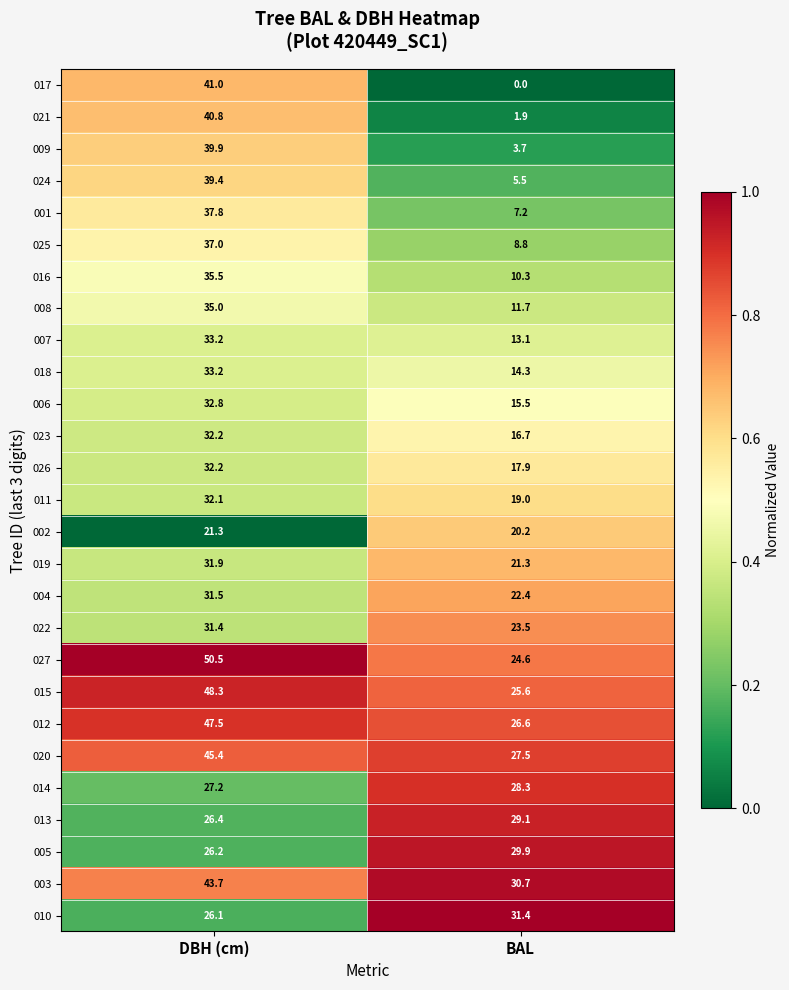

Which series changed the most between DBH (cm) and BAL?

017